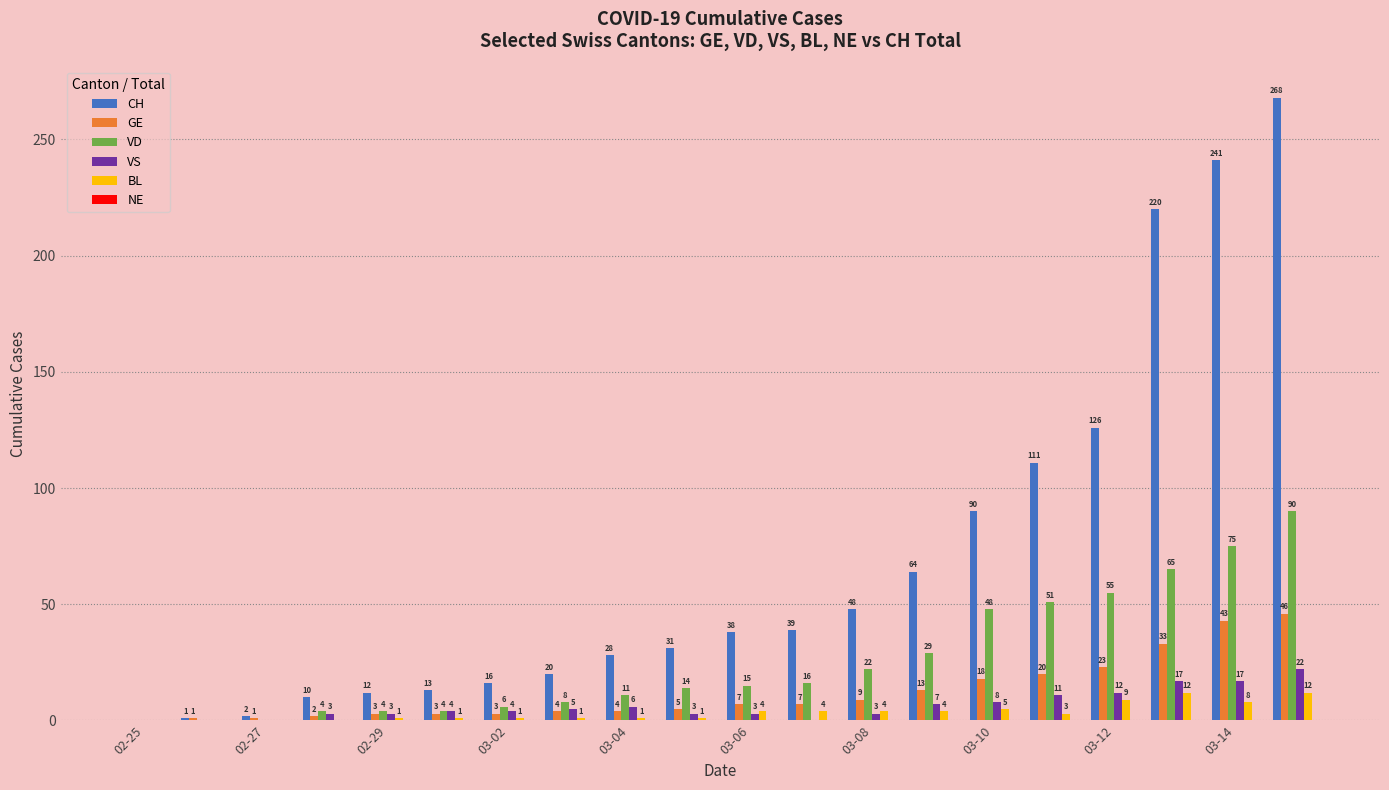

Which series has the largest total across all categories?

CH